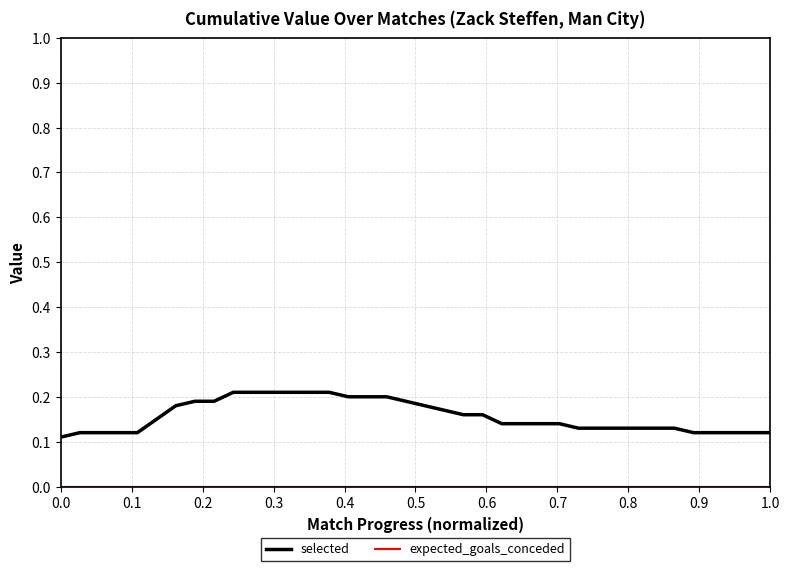

How many lines are shown in the chart?

2